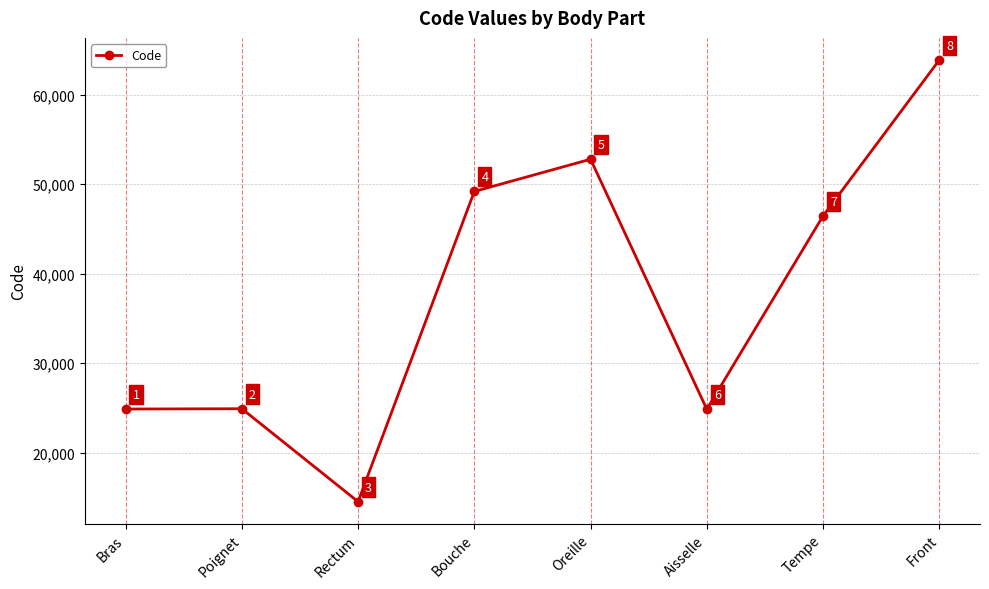

How many points are higher than both their immediate neighbors (excluding endpoints)?

2